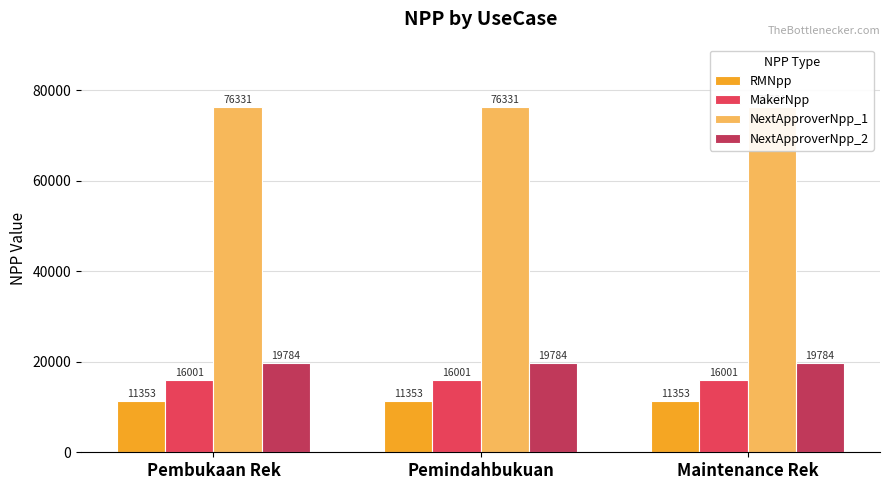

Where is NextApproverNpp_1 nearest to the value 76331?

Pembukaan Rek